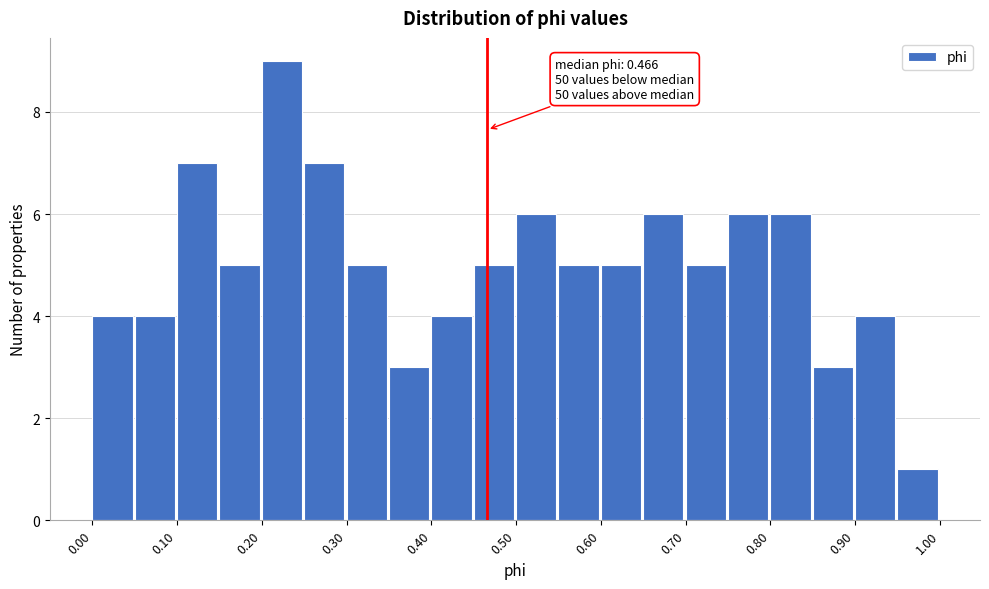

Over which range of the x-axis is the bar tallest?

0.20 to 0.25